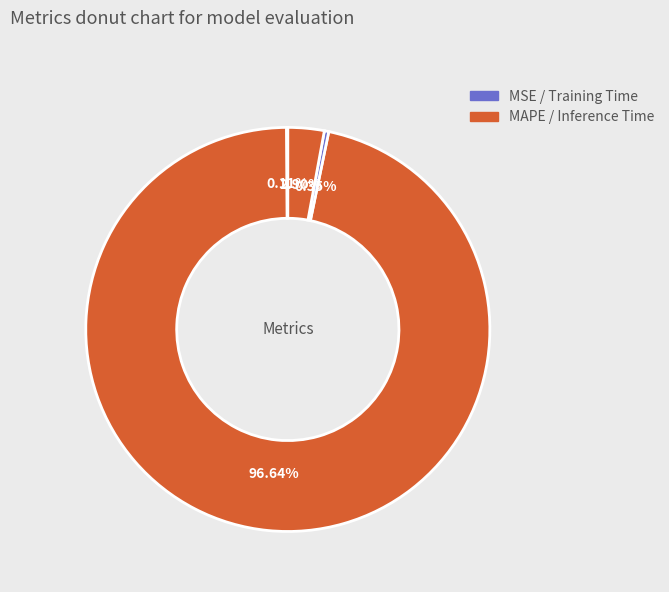

Which category has the smallest portion of the pie?

MSE